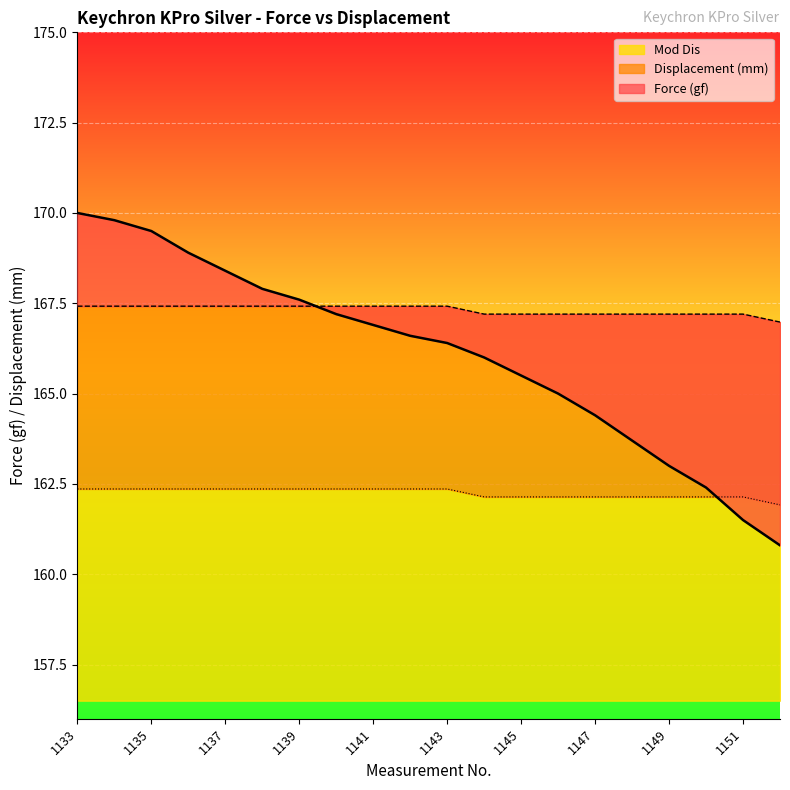

Which series has the largest range (max minus min)?

Force (gf)